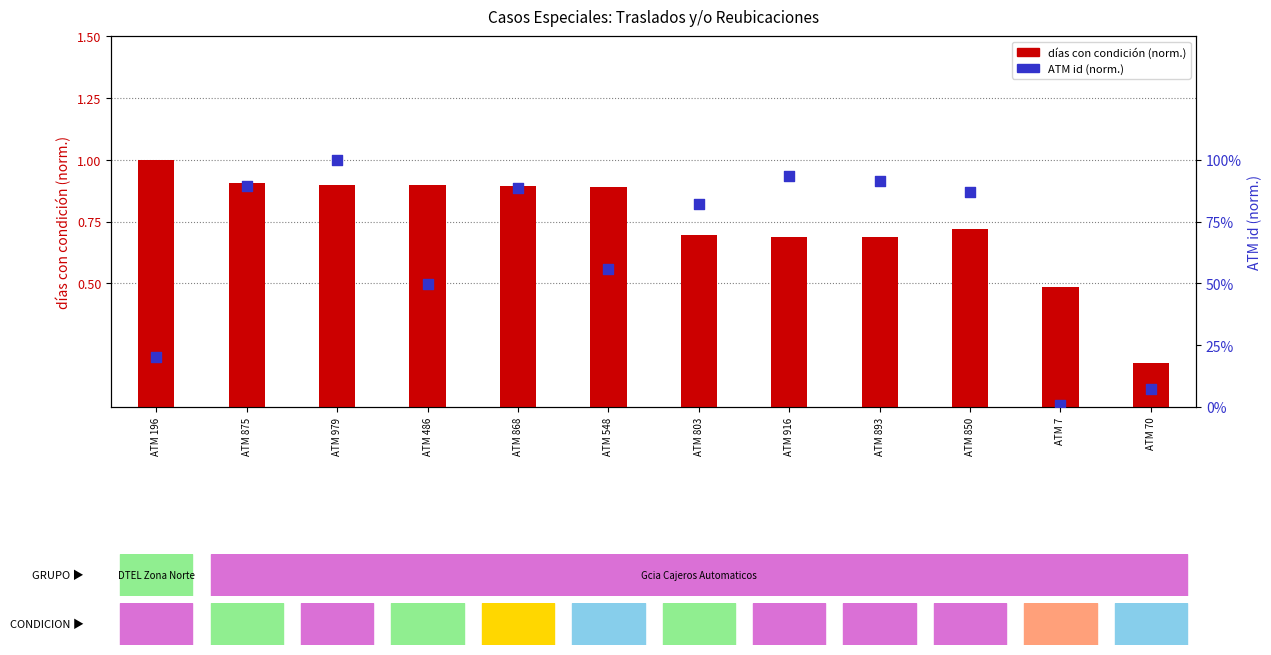

At which category is the sum across all series the highest?

ATM 979